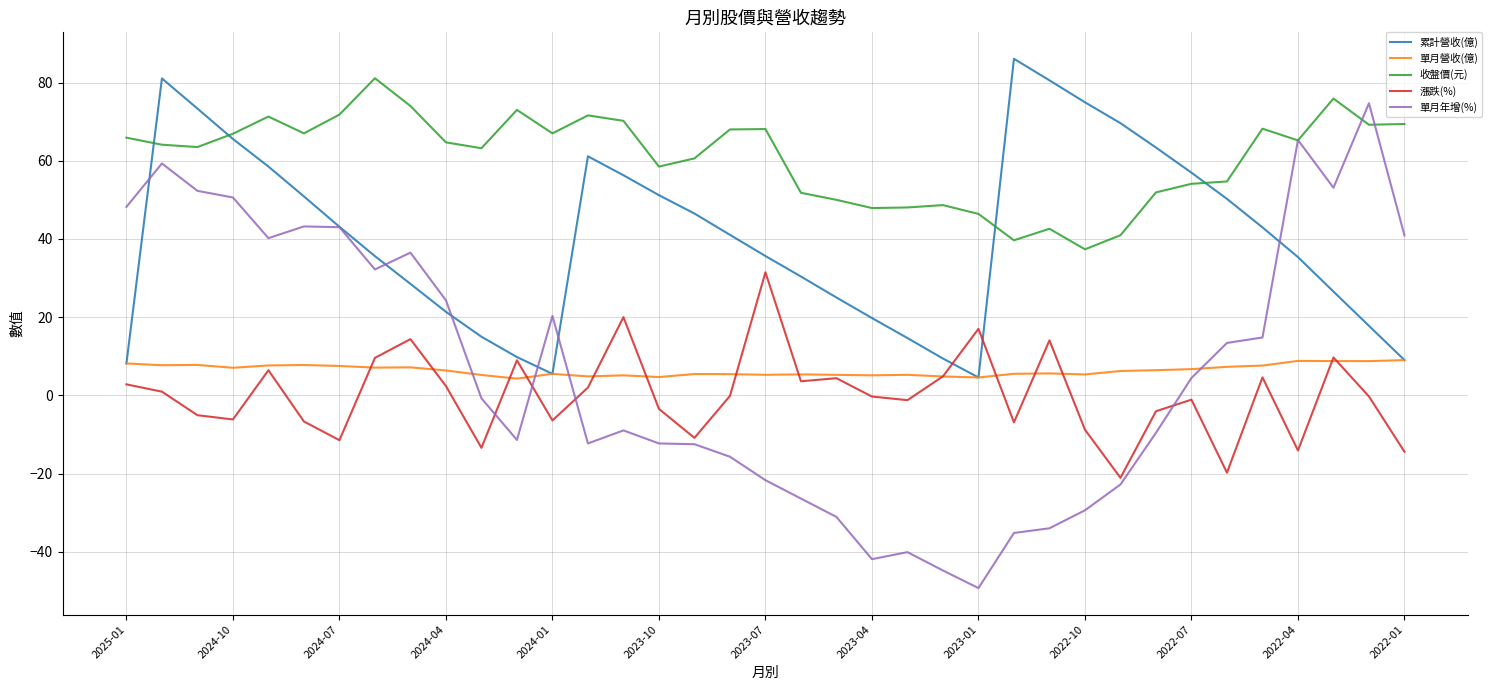

Which series has the widest spread of values?

單月年增(%)